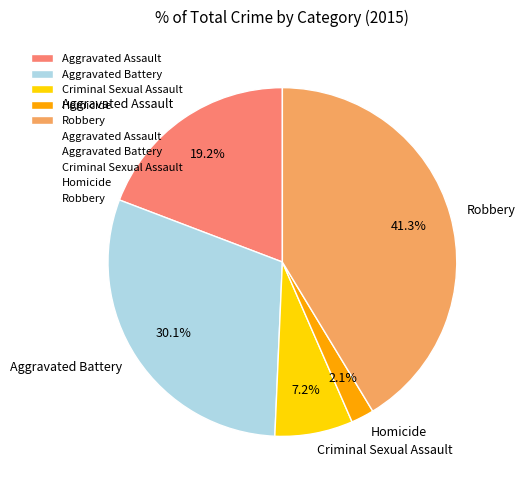

Does Criminal Sexual Assault account for over 50% of the chart?

No